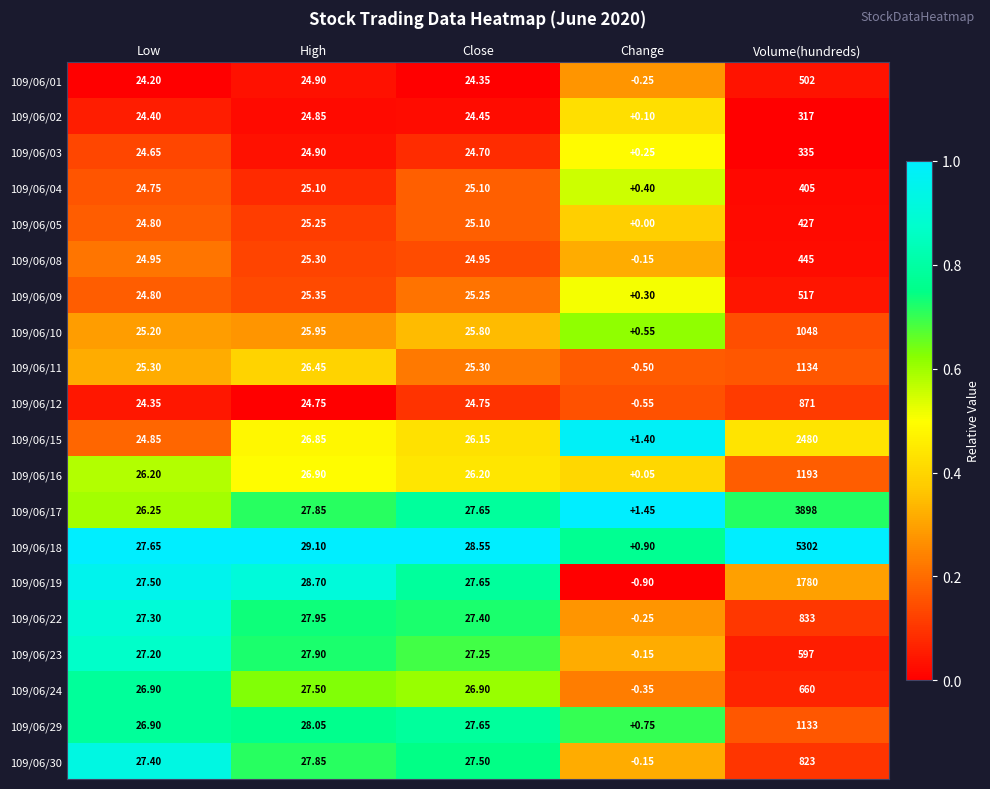

How many data points does each series have?

5